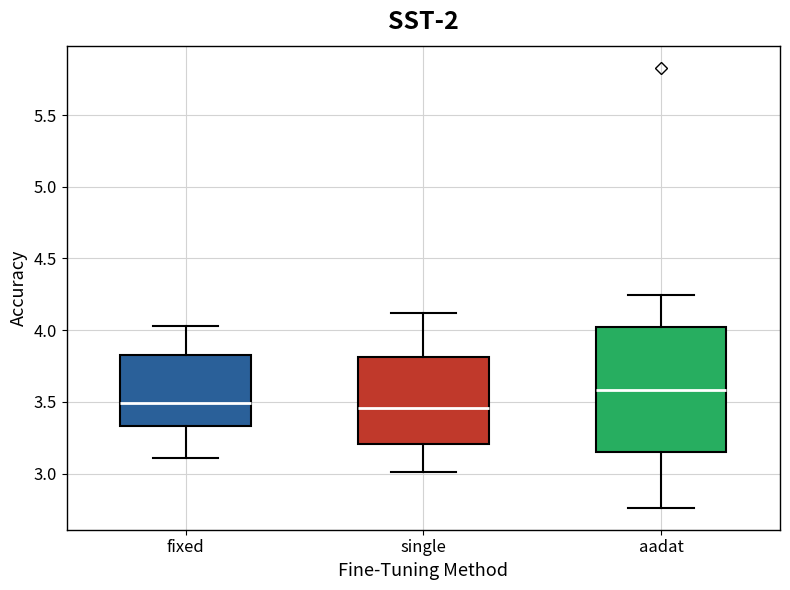

Reading left to right, transcribe this box plot: for each box, give where its median line is, the range the box spans, and where its two whiskers end, as read against the y-axis. The values are not printed on the chart, so give them approximately, as read against the axis.

fixed: median 3.50, box 3.35 to 3.85, whiskers 3.10 to 4.05
single: median 3.45, box 3.20 to 3.80, whiskers 3.00 to 4.10
aadat: median 3.60, box 3.15 to 4.00, whiskers 2.75 to 4.25